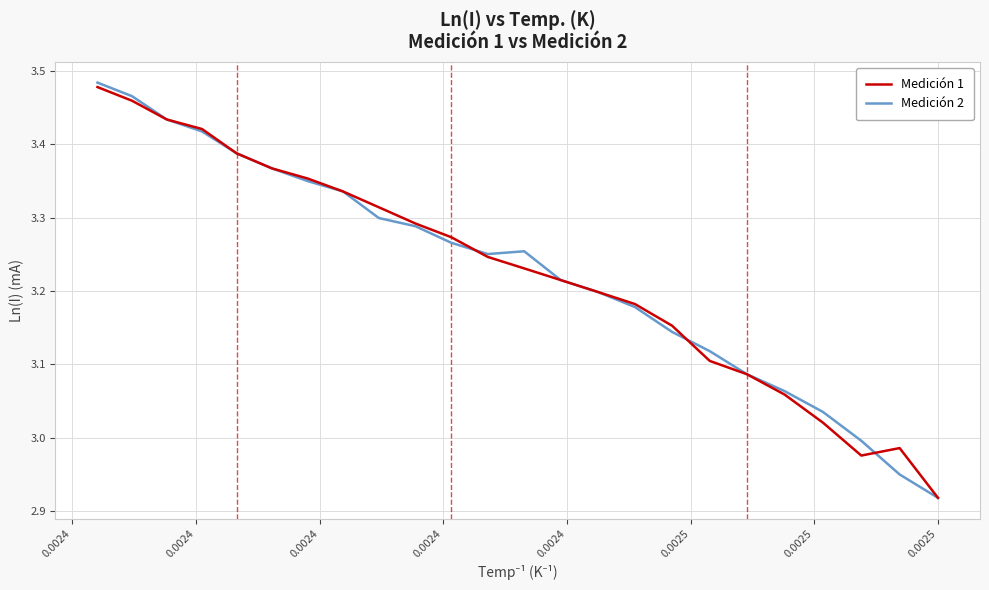

Which series has the largest range (max minus min)?

Medición 2